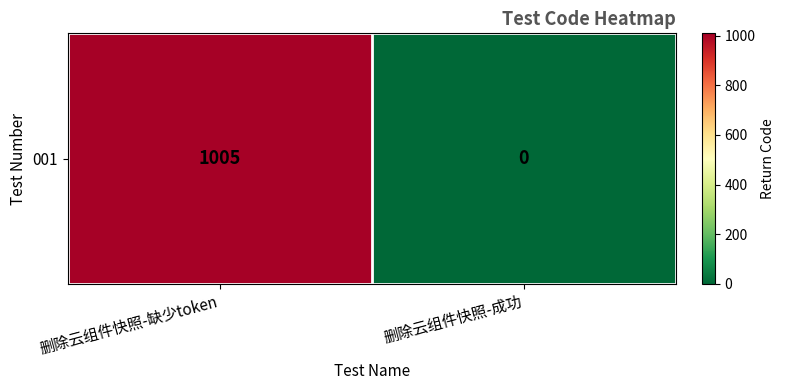

How many distinct data groups are displayed?

1